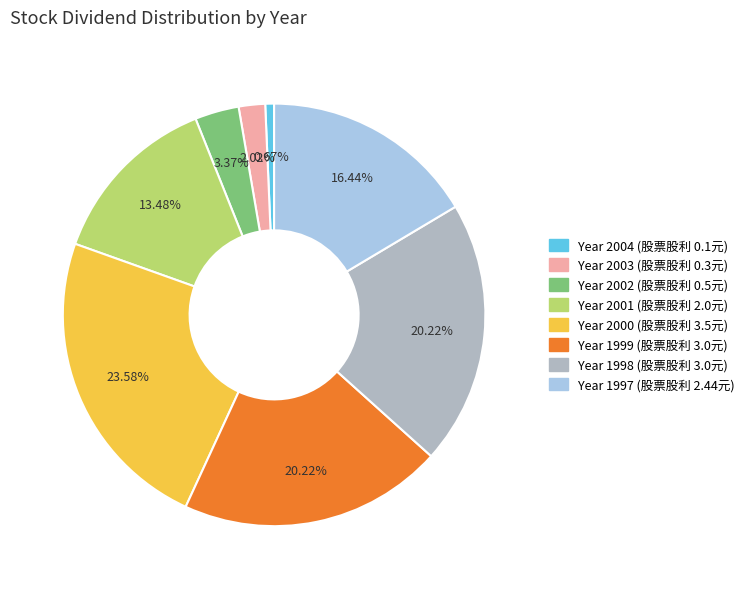

Is there any slice that represents more than half of the pie?

No